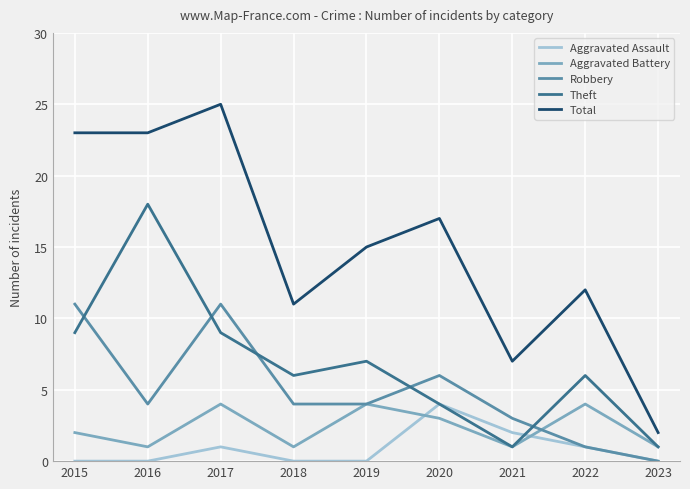

What is the average value of the Robbery series?

5